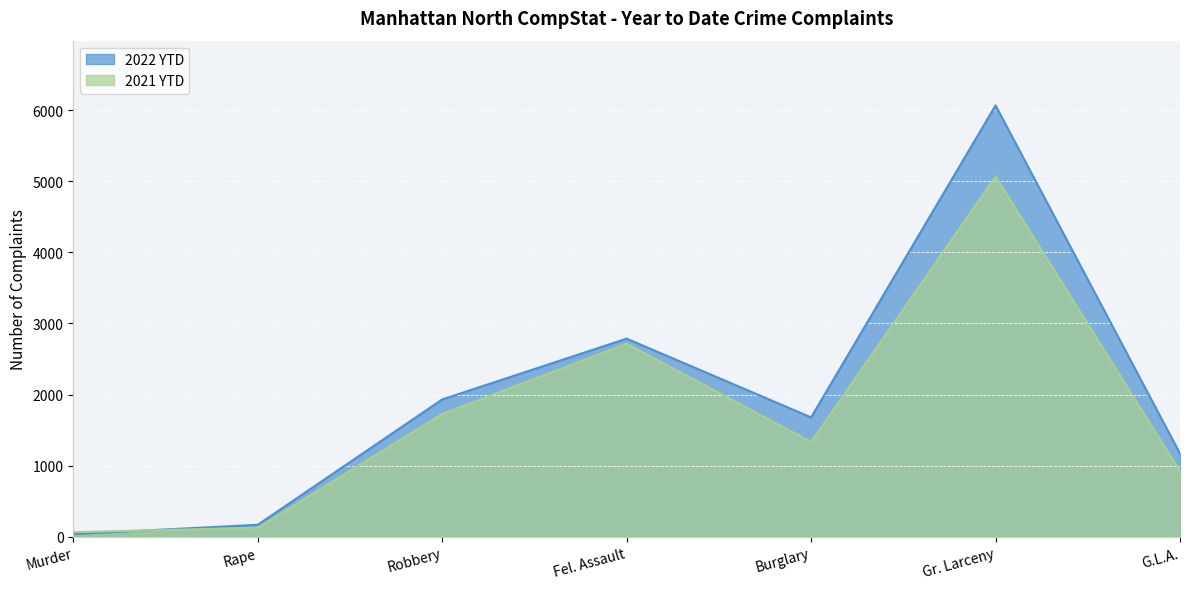

How many interior local valleys does the 2021 YTD series have?

1